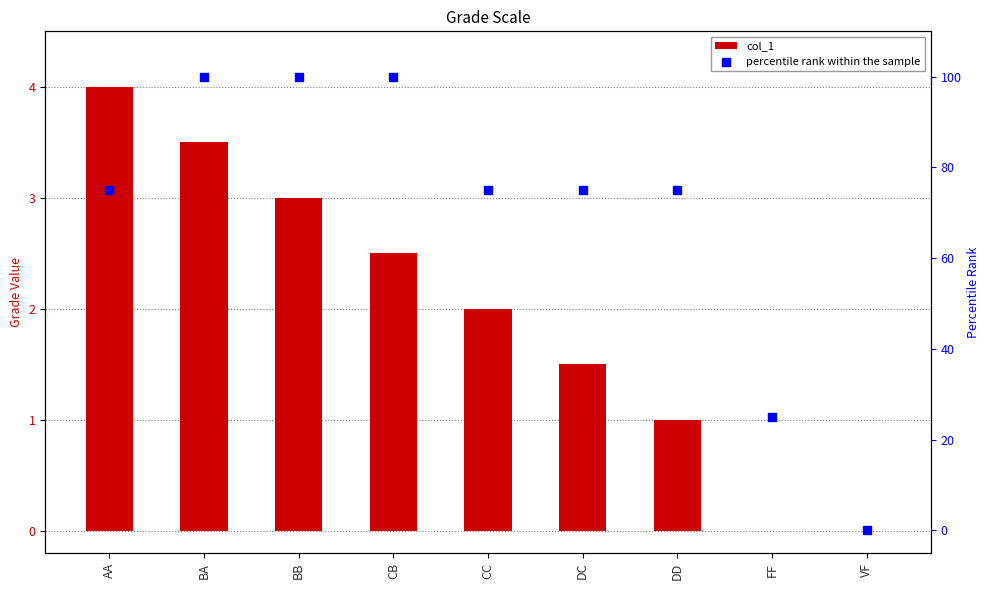

Is the value of percentile rank within the sample at DC greater than the value of col_1 at AA?

Yes